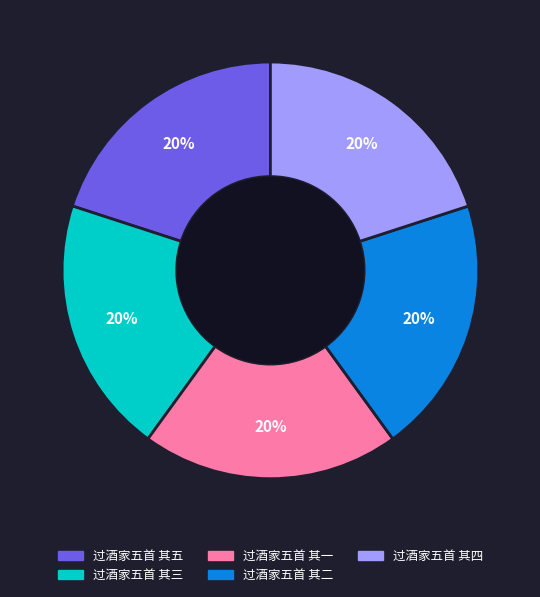

To the nearest percent, what portion does 过酒家五首 其五 represent?

20%